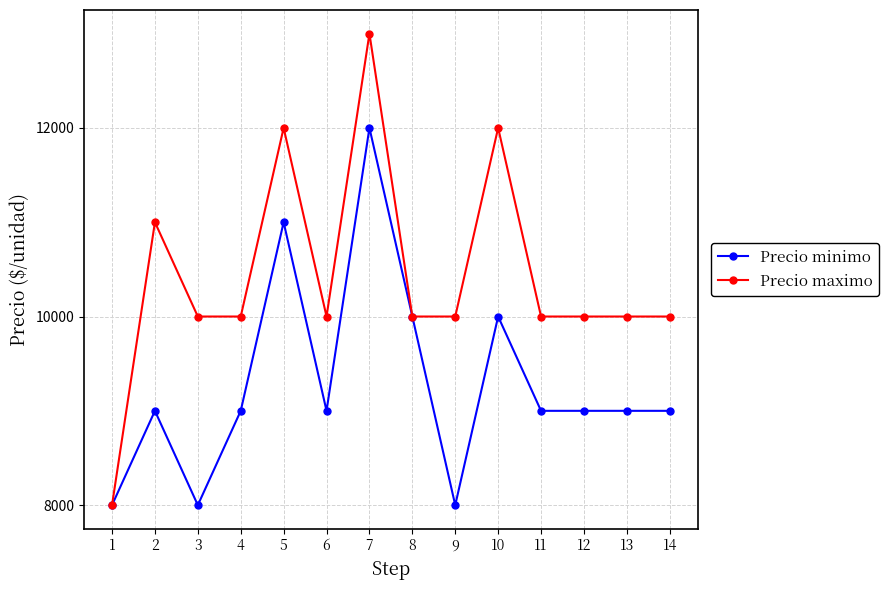

How many categories are shown in the chart?

14